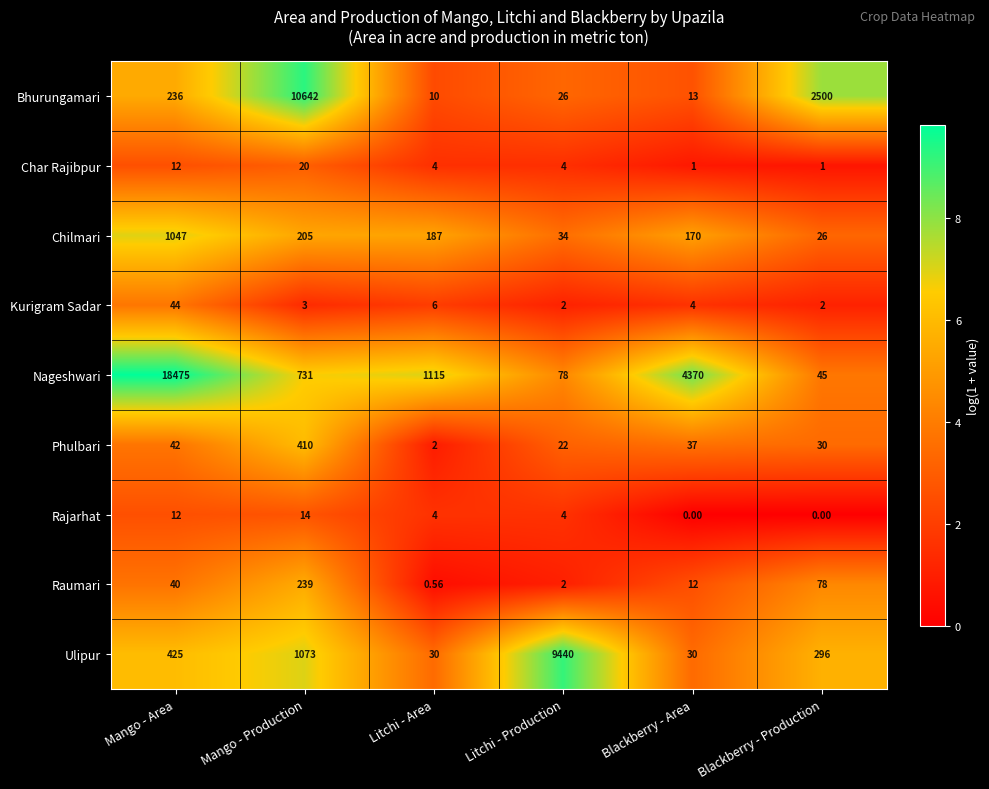

Where is Bhurungamari nearest to the value 5326?

Blackberry - Production